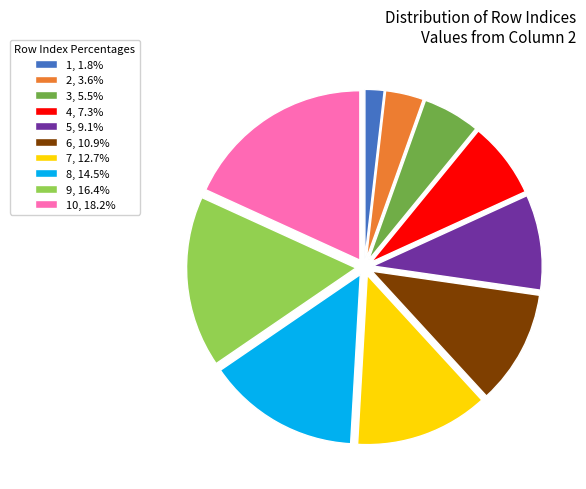

Combined, do 9, 16.4% and 7, 12.7% account for over 50%?

No